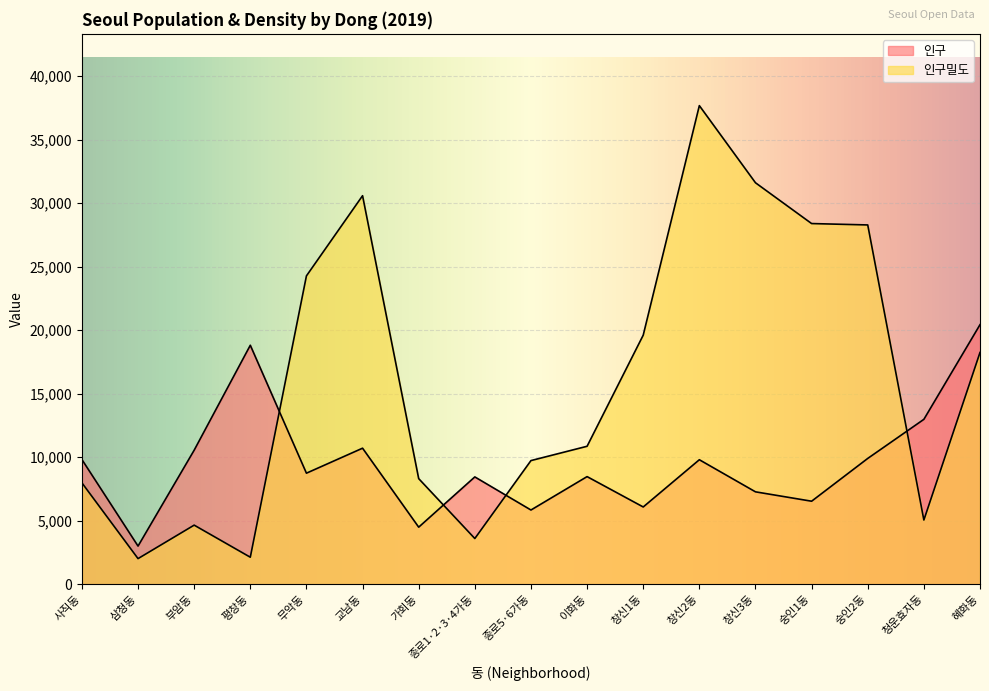

Reading right to left, list all the values displayed in this chart.

인구: 혜화동=20435	청운효자동=12981	숭인2동=9902	숭인1동=6532	창신3동=7271	창신2동=9799	창신1동=6079	이화동=8470	종로5·6가동=5839	종로1·2·3·4가동=8446	가회동=4488	교남동=10708	무악동=8740	평창동=18816	부암동=10551	삼청동=2997	사직동=9815
인구밀도: 혜화동=18246	청운효자동=5051	숭인2동=28291	숭인1동=28400	창신3동=31613	창신2동=37688	창신1동=19610	이화동=10859	종로5·6가동=9732	종로1·2·3·4가동=3594	가회동=8311	교남동=30594	무악동=24278	평창동=2121	부암동=4648	삼청동=2011	사직동=7980